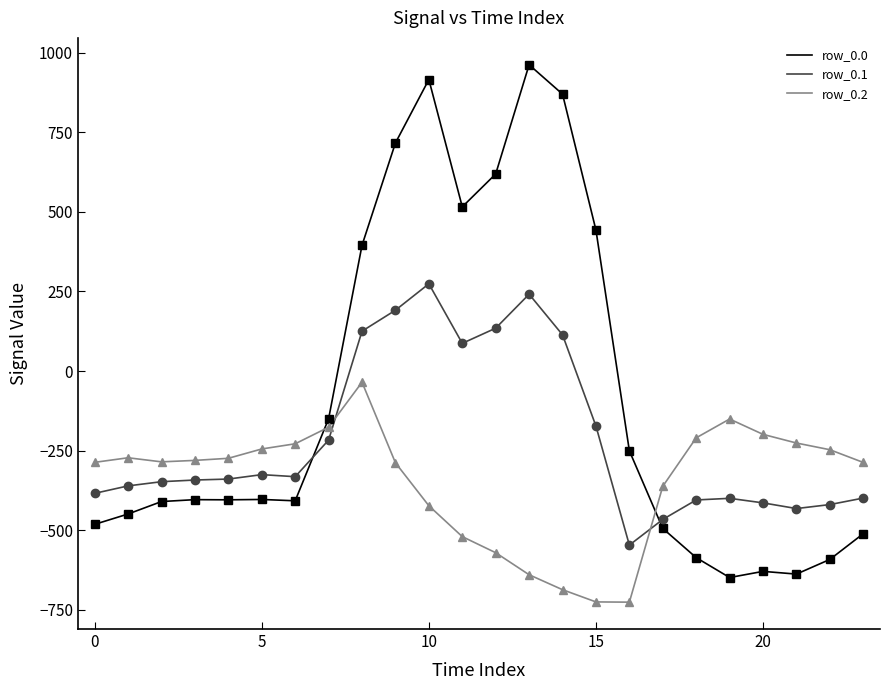

What is the maximum value for row_0.0?

962.7